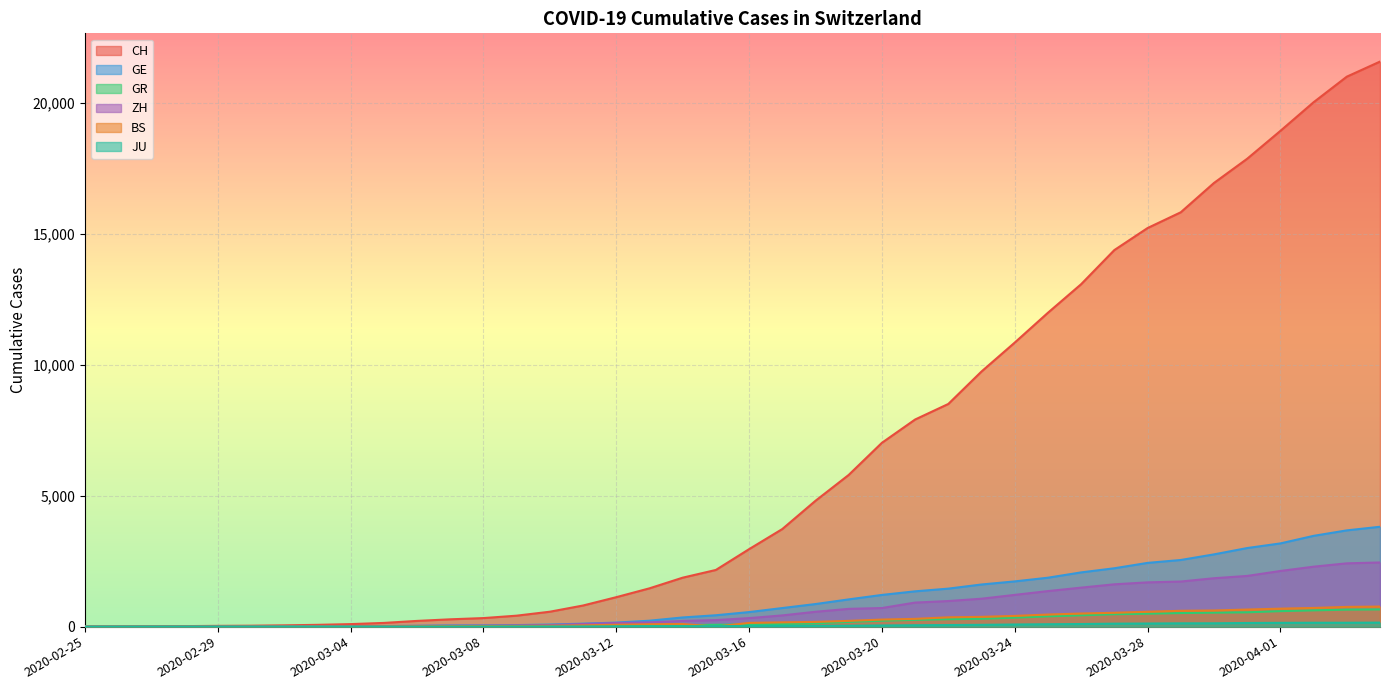

How many series are shown in this chart?

6